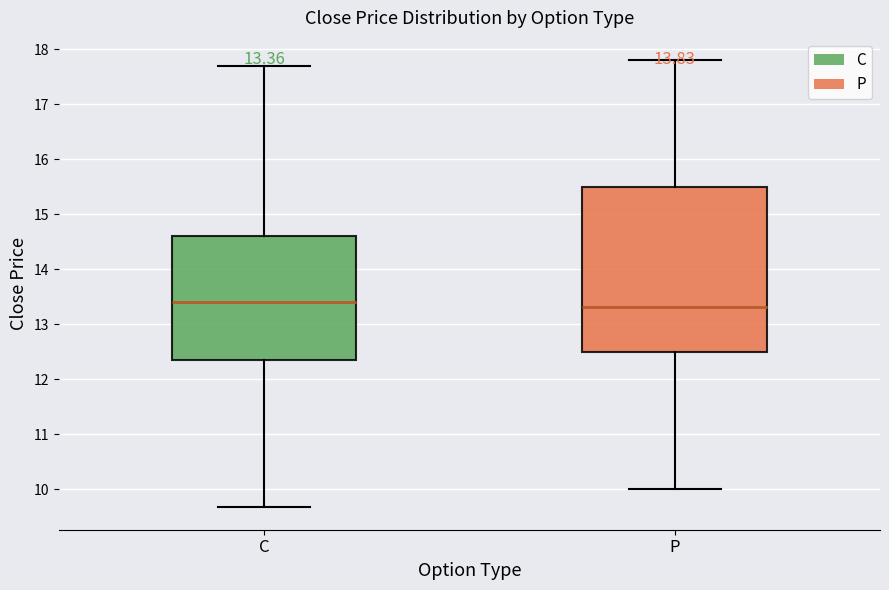

Which box is the tallest, from its lower edge to its upper edge?

P